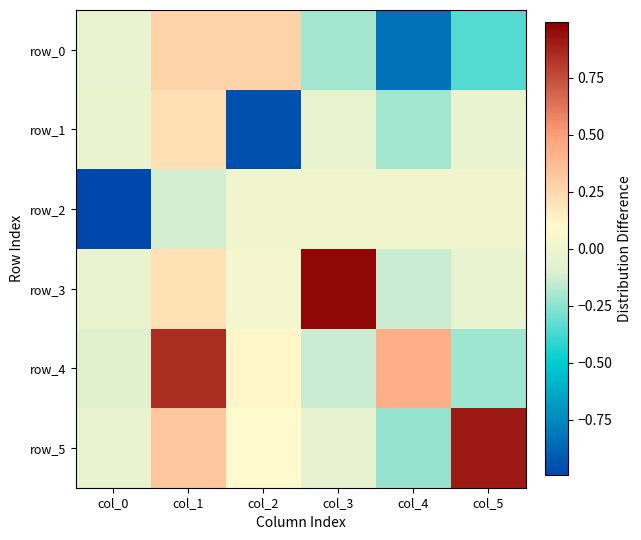

The row_5 series shows -0.1 at col_3. True or false?

True